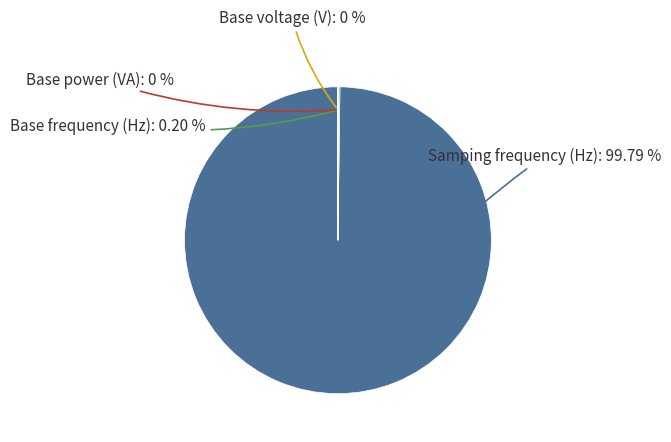

Does Samping frequency (Hz) represent more than half of the total?

Yes